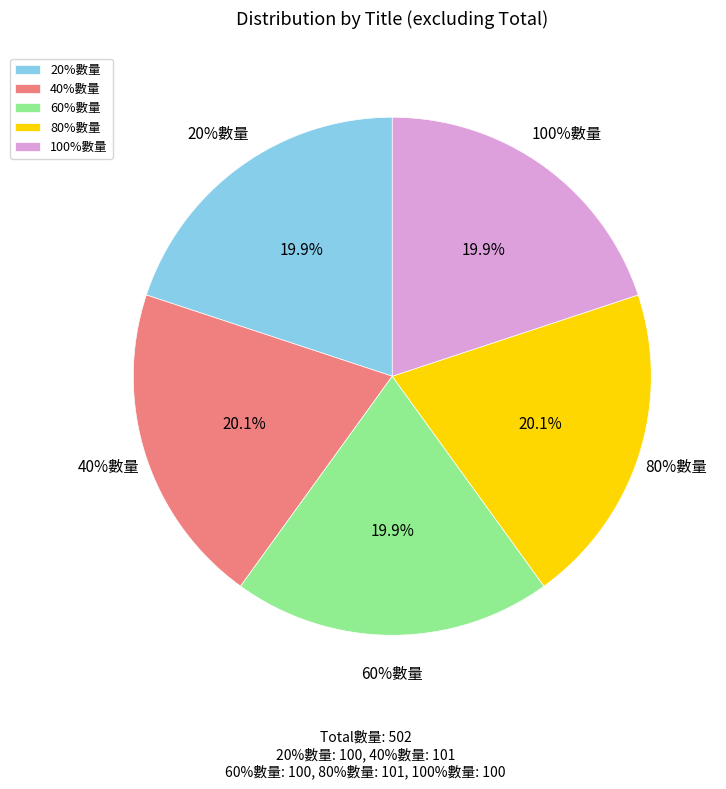

What is the change in value from 40%數量 to 60%數量?

-1